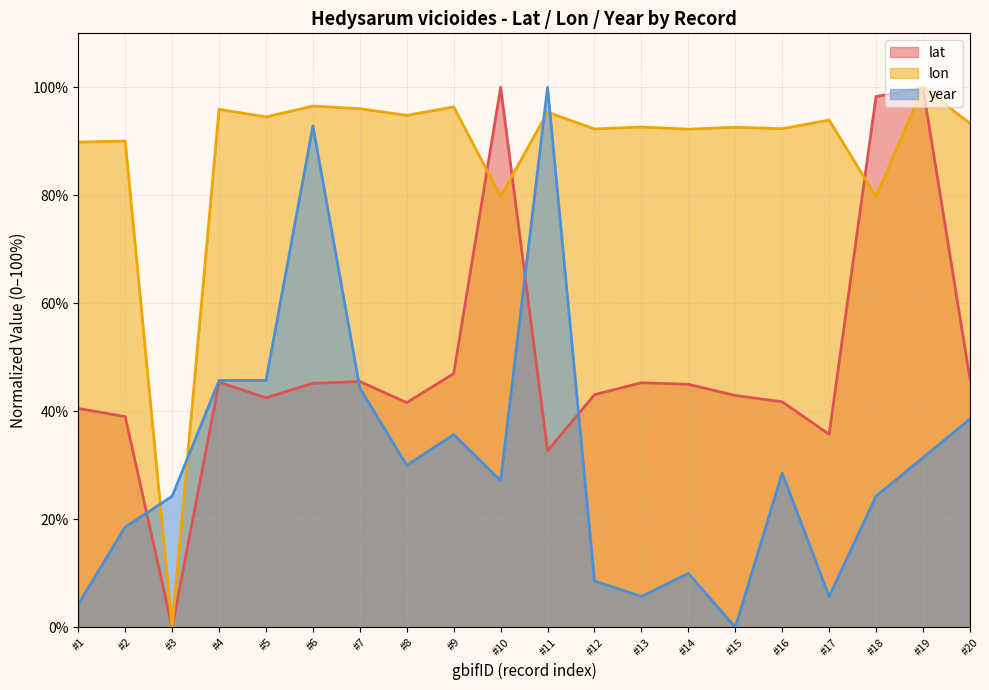

What is the difference between the second highest and minimum values in the year series?

92.9